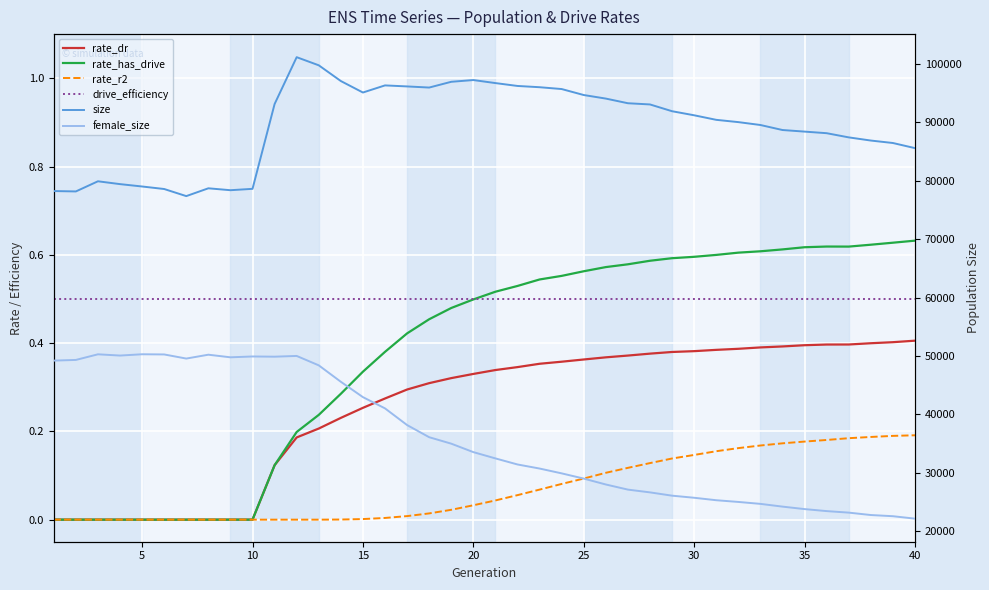

True or false: female_size has more than 2 points higher than both neighbors.

True